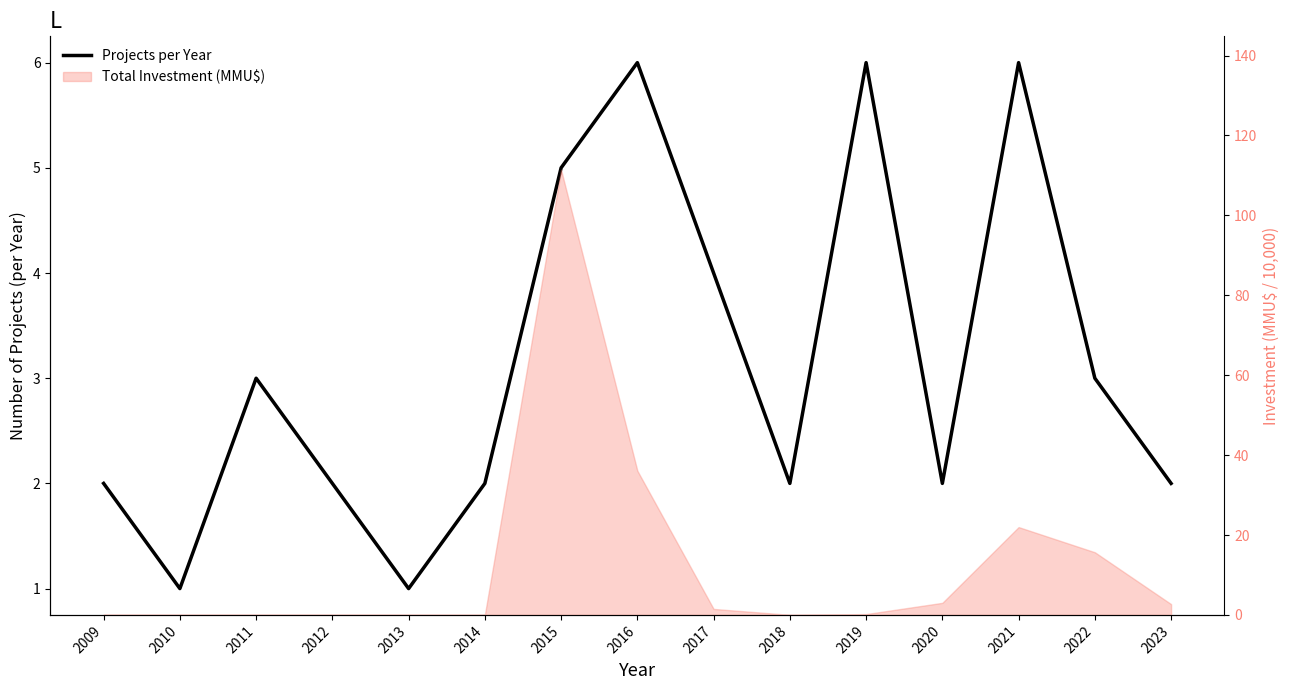

Which has a higher value, 2010 or 2016?

2016